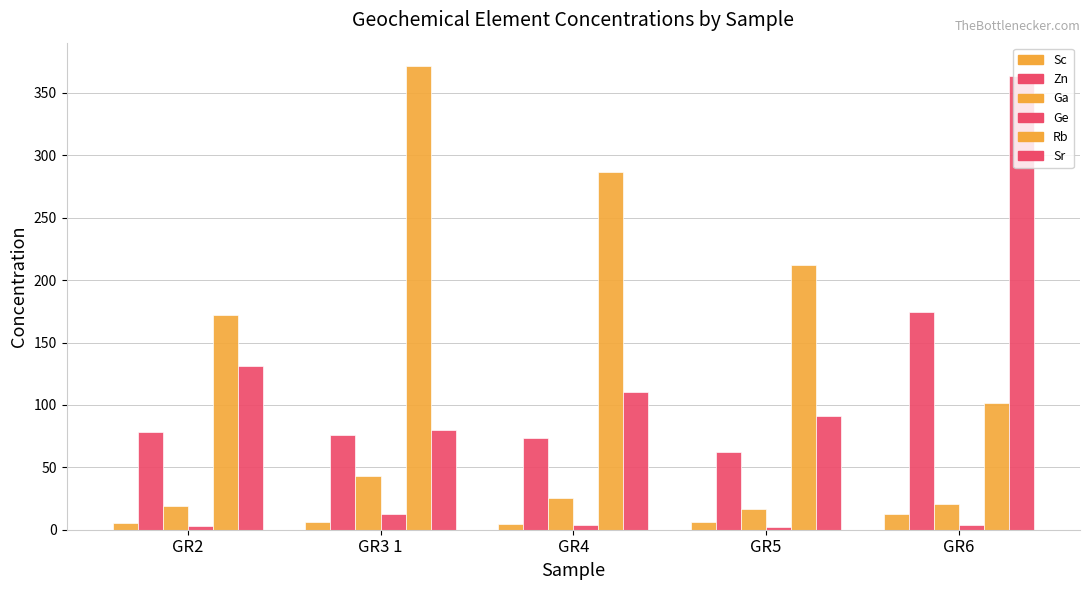

At which category is the sum across all series the highest?

GR6